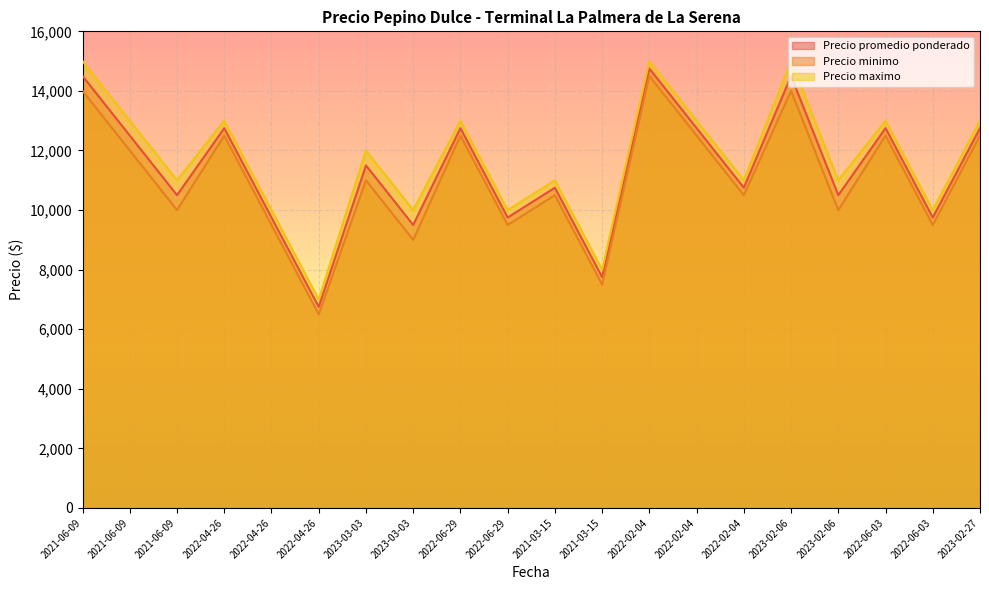

Reading left to right, transcribe all the data shown in this chart.

Precio promedio ponderado: 14500	12500	10500	12750	9750	6750	11500	9500	12750	9750	10750	7750	14750	12750	10750	14500	10500	12750	9750	12750
Precio minimo: 14000	12000	10000	12500	9500	6500	11000	9000	12500	9500	10500	7500	14500	12500	10500	14000	10000	12500	9500	12500
Precio maximo: 15000	13000	11000	13000	10000	7000	12000	10000	13000	10000	11000	8000	15000	13000	11000	15000	11000	13000	10000	13000